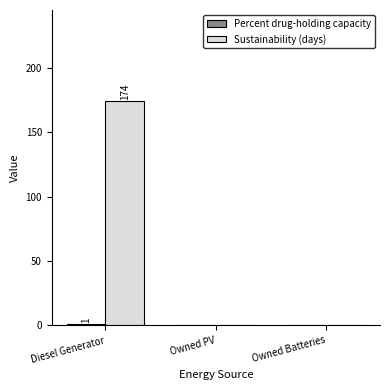

Which series has the largest total across all categories?

Sustainability (days)